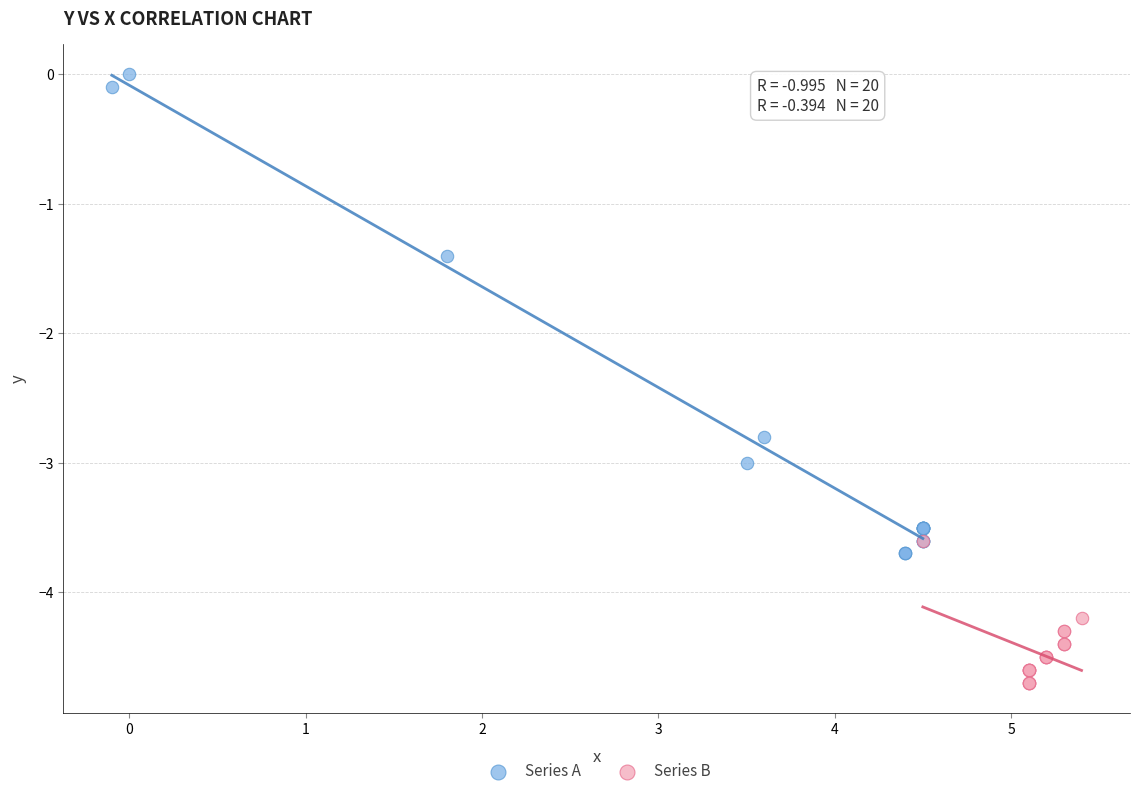

Which series contains the lowest Y value?

Series B